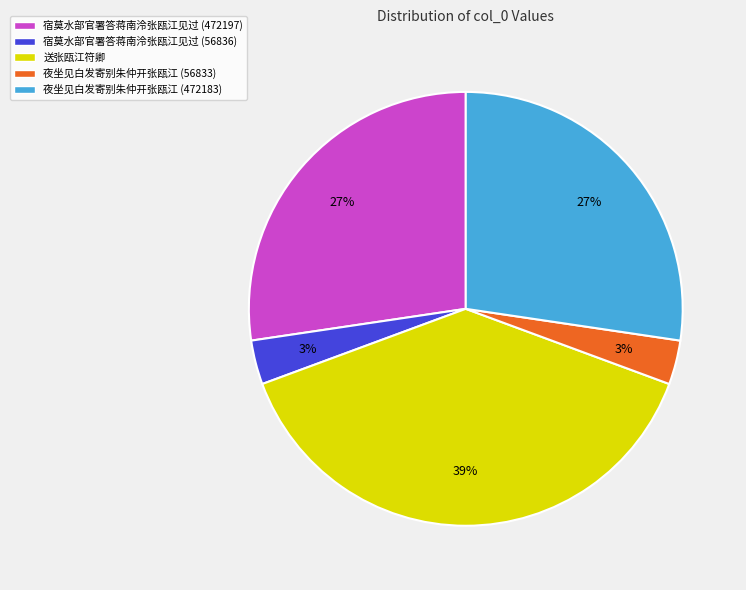

Which has a higher value, 夜坐见白发寄别朱仲开张瓯江 (56833) or 夜坐见白发寄别朱仲开张瓯江 (472183)?

夜坐见白发寄别朱仲开张瓯江 (472183)